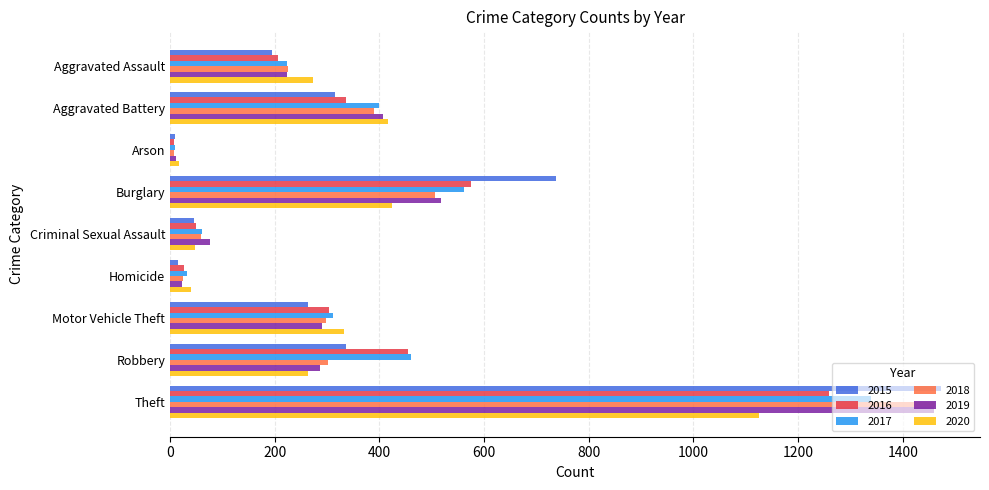

At how many categories does at least one series exceed 1323?

1